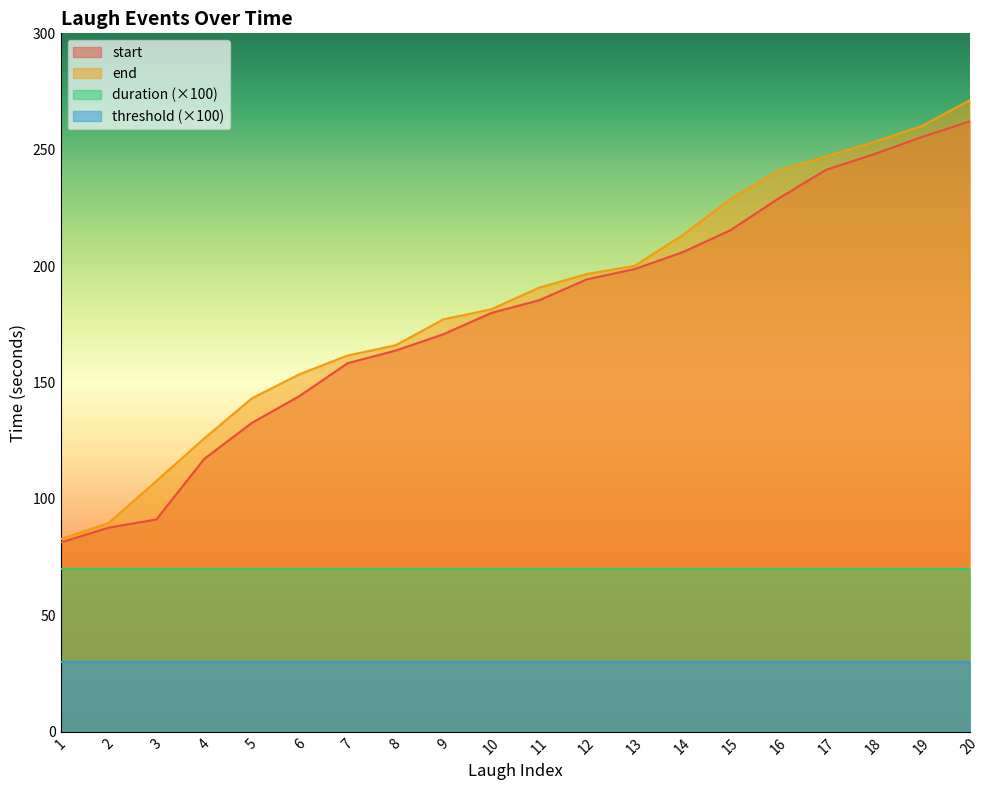

What is the difference between the maximum and minimum values in the end series?

188.5